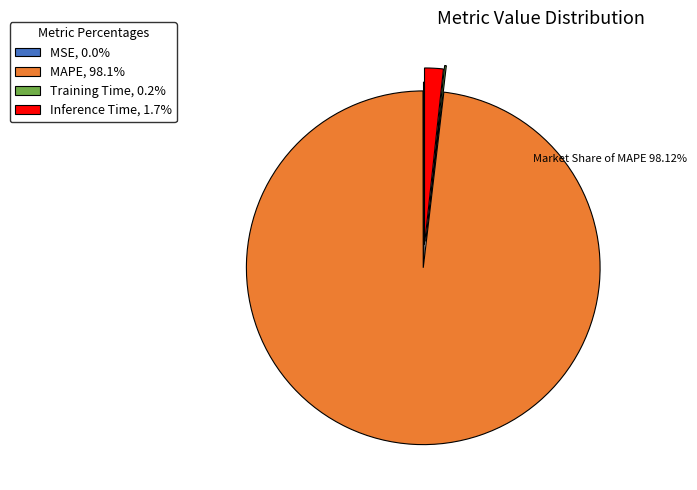

Does Inference Time account for over 50% of the chart?

No